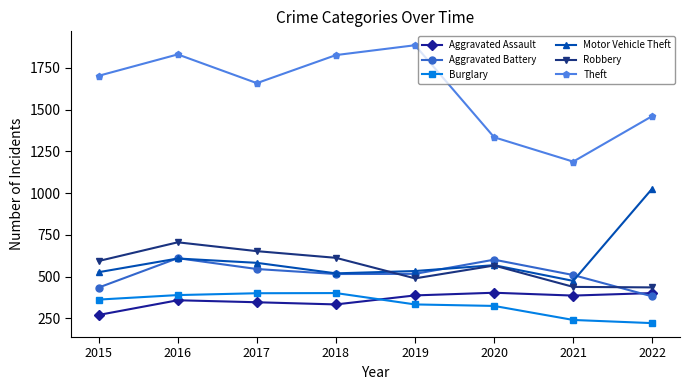

What is the sum of all Robbery values?

4498